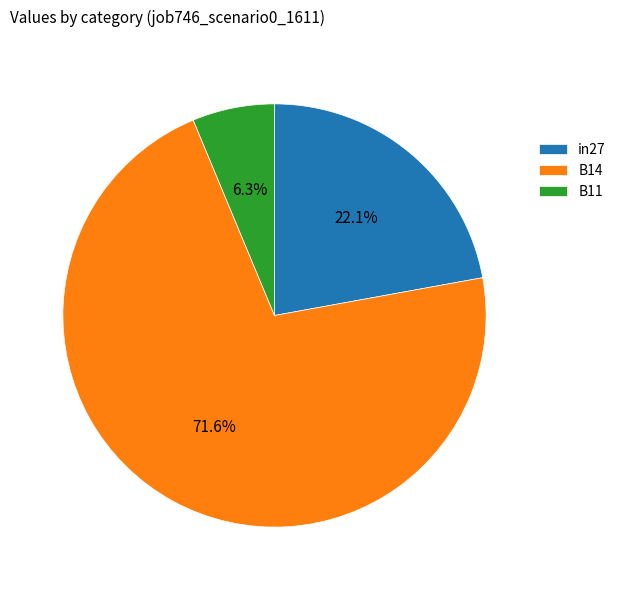

To the nearest percent, what percentage of the pie is B11?

6%